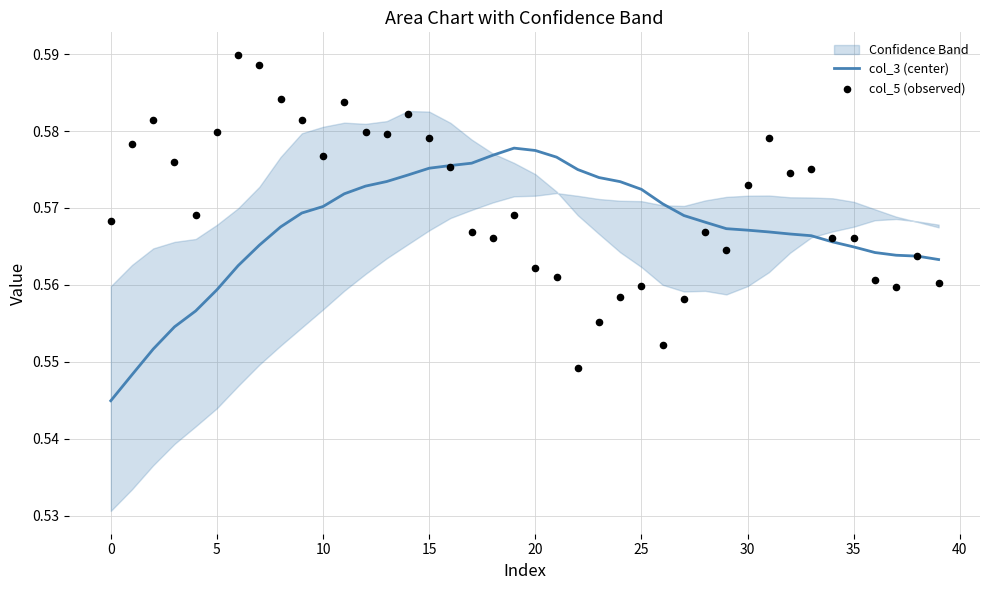

Which series reaches the maximum Y coordinate?

col_5 (observed)